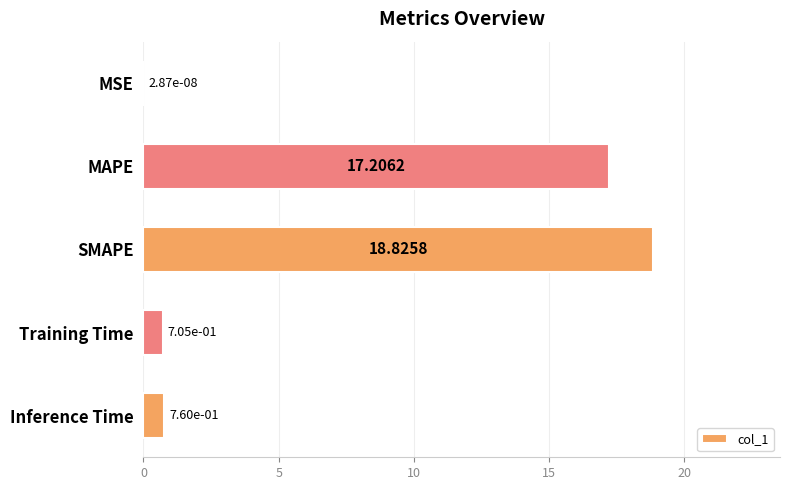

At which label is the value closest to 9?

MAPE